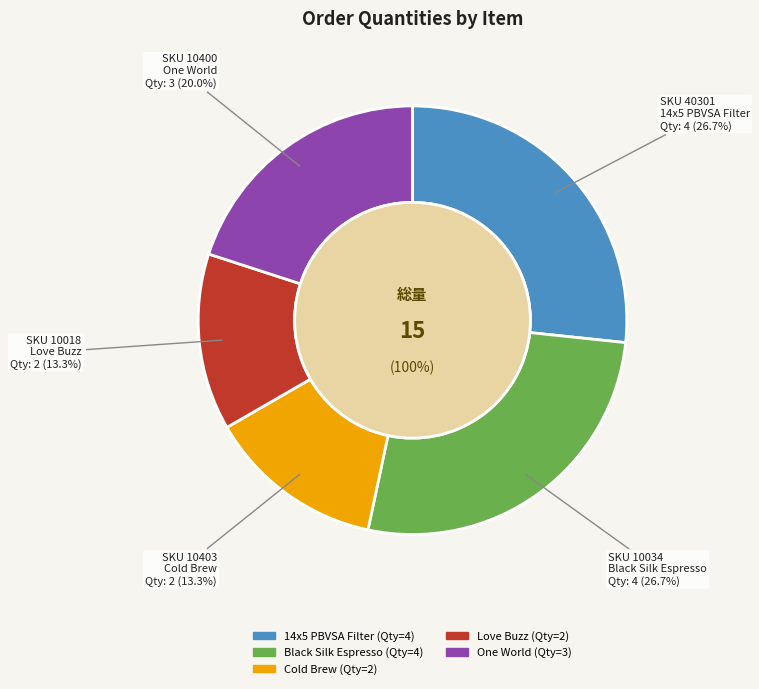

Is it true that 14x5 PBVSA Filter is 38% of the pie?

False